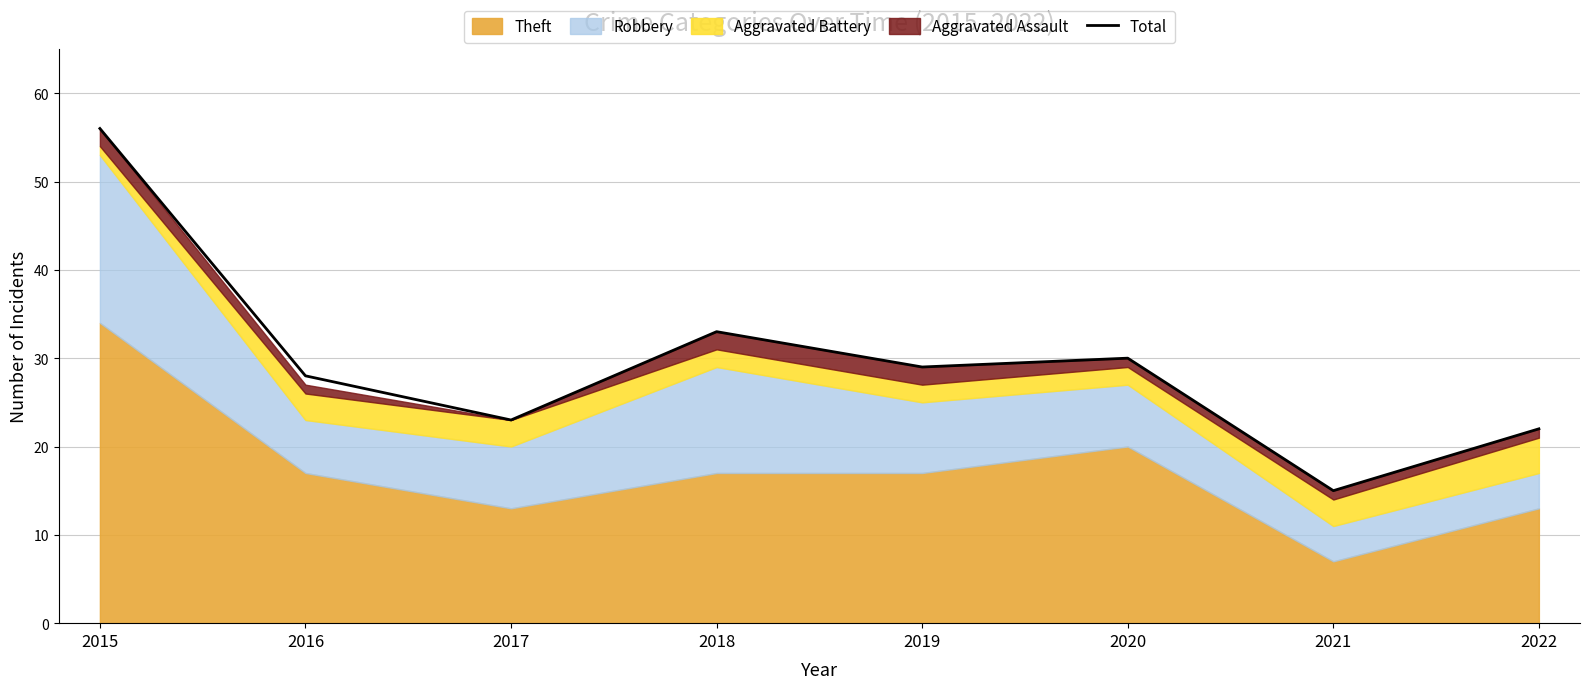

How many points are lower than both their immediate neighbors (excluding endpoints)?

3